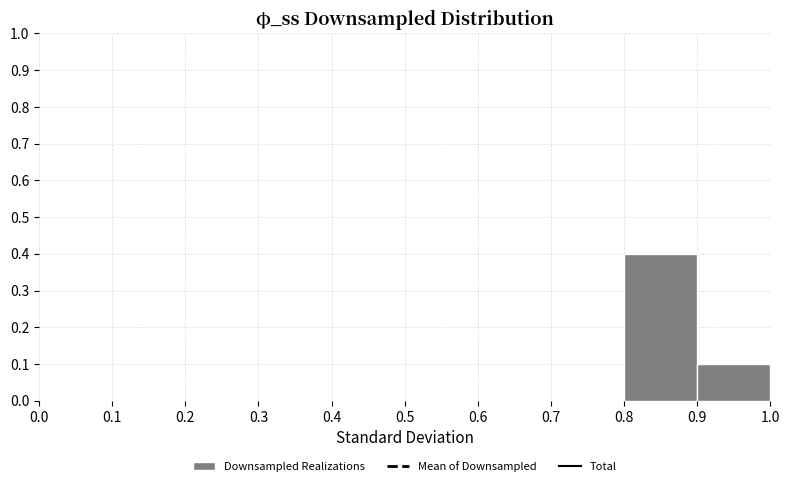

Which range on the x-axis has the tallest bar?

0.8 to 0.9